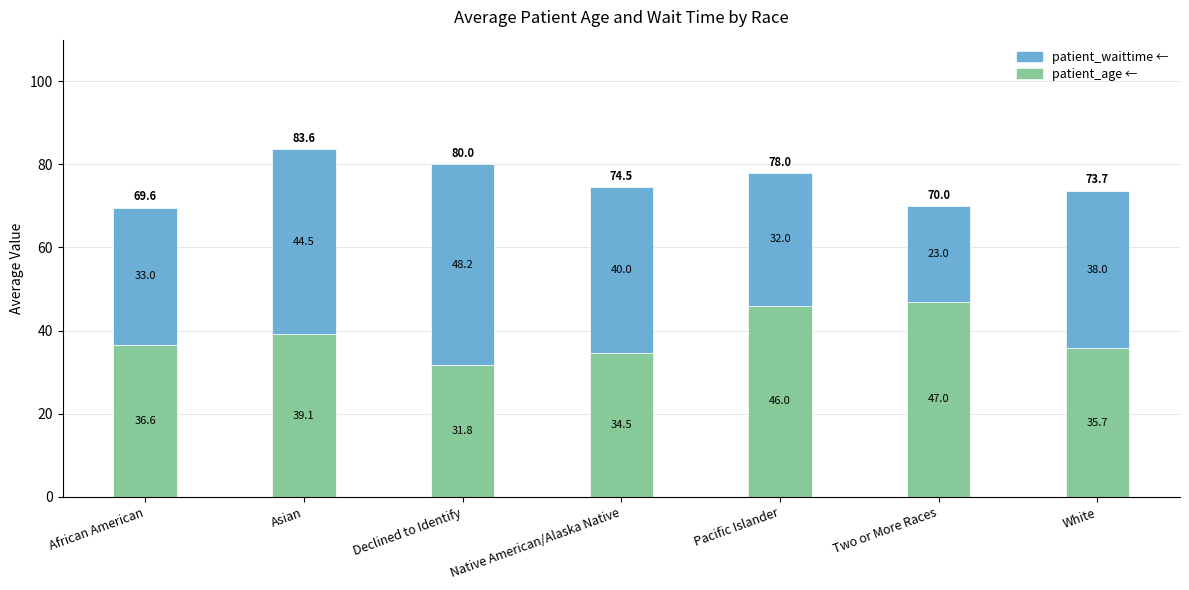

What is the total value across all series at Pacific Islander?

78.0